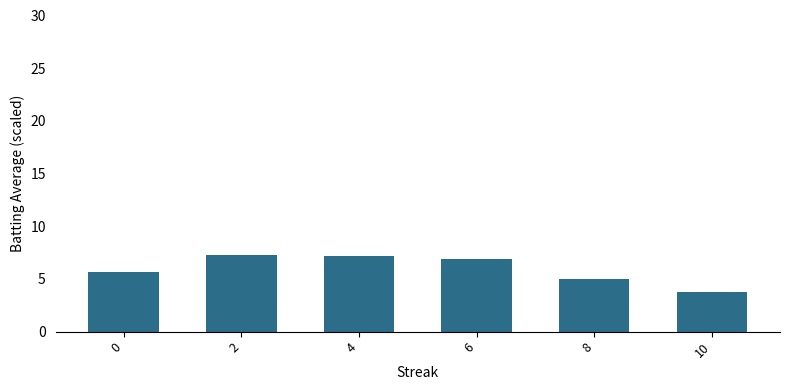

The value at 6 is 11.0. True or false?

False